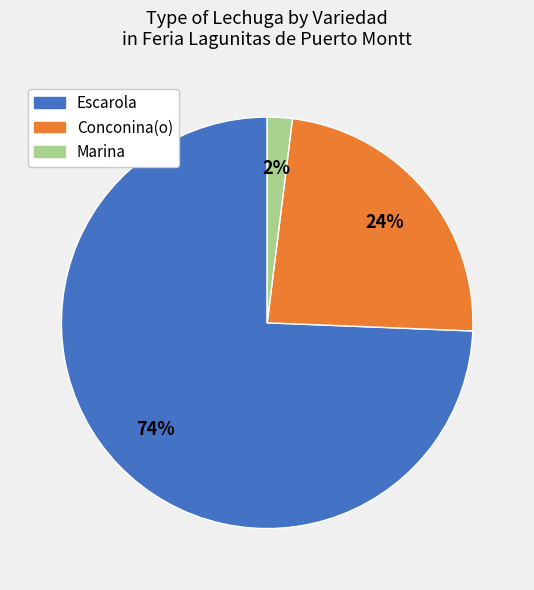

To the nearest percent, what portion does Escarola represent?

74%